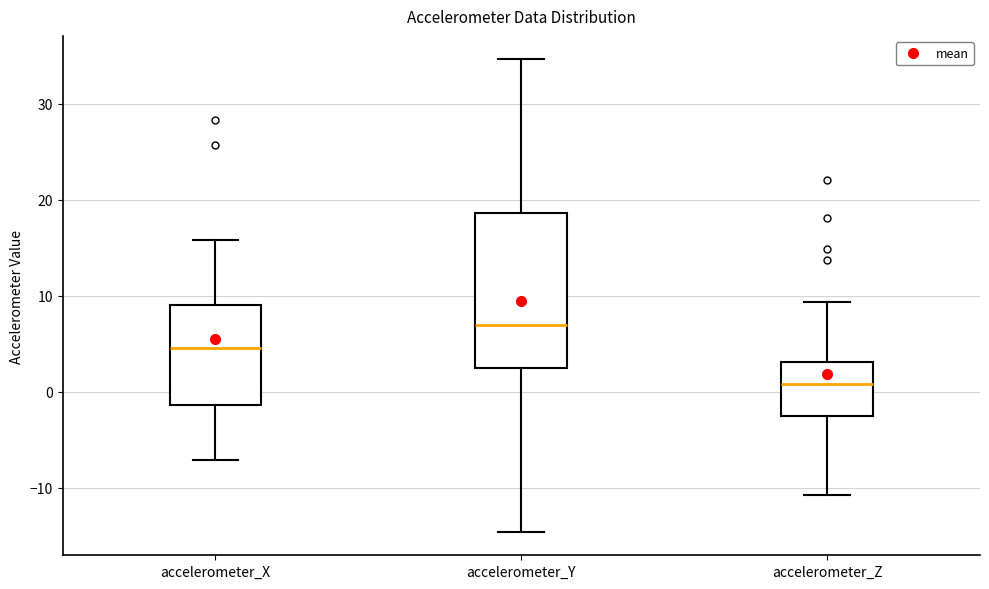

Which box's median line is the highest?

accelerometer_Y